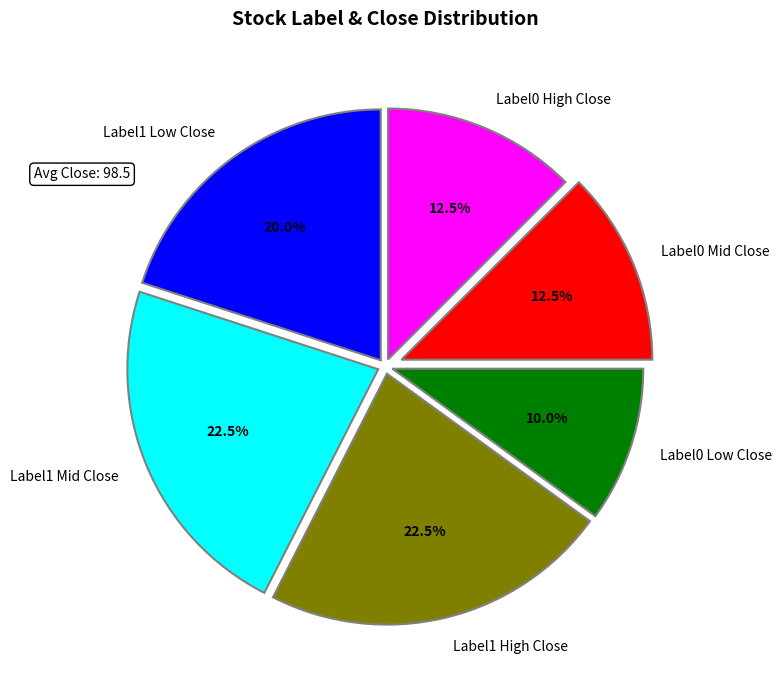

Count the number of slices in the pie.

6